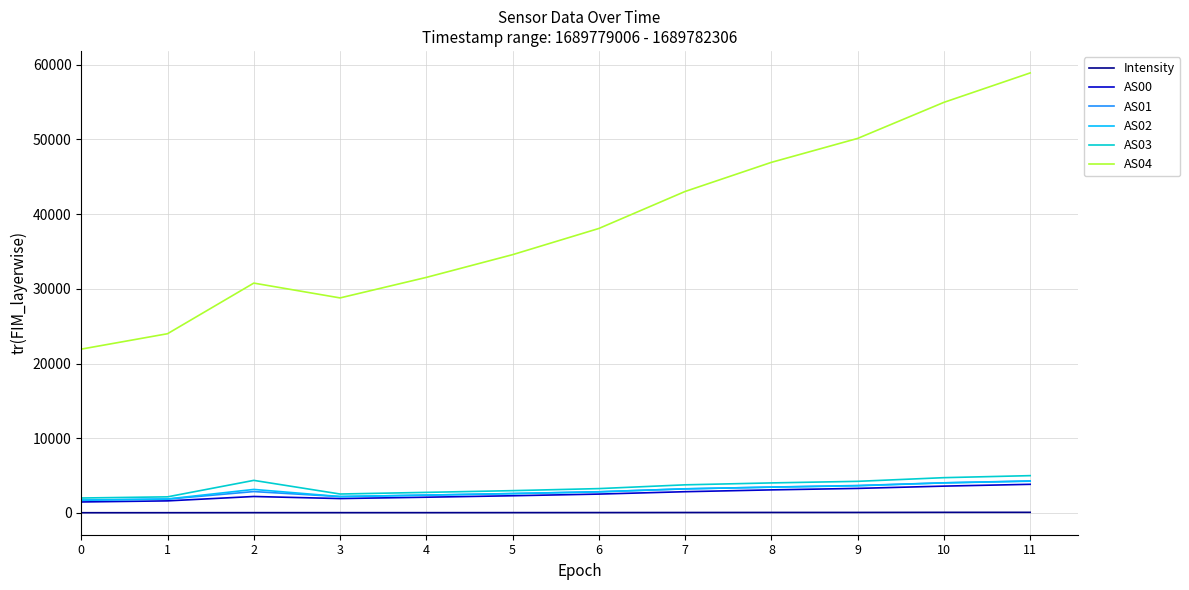

Count the number of categories in the chart.

12